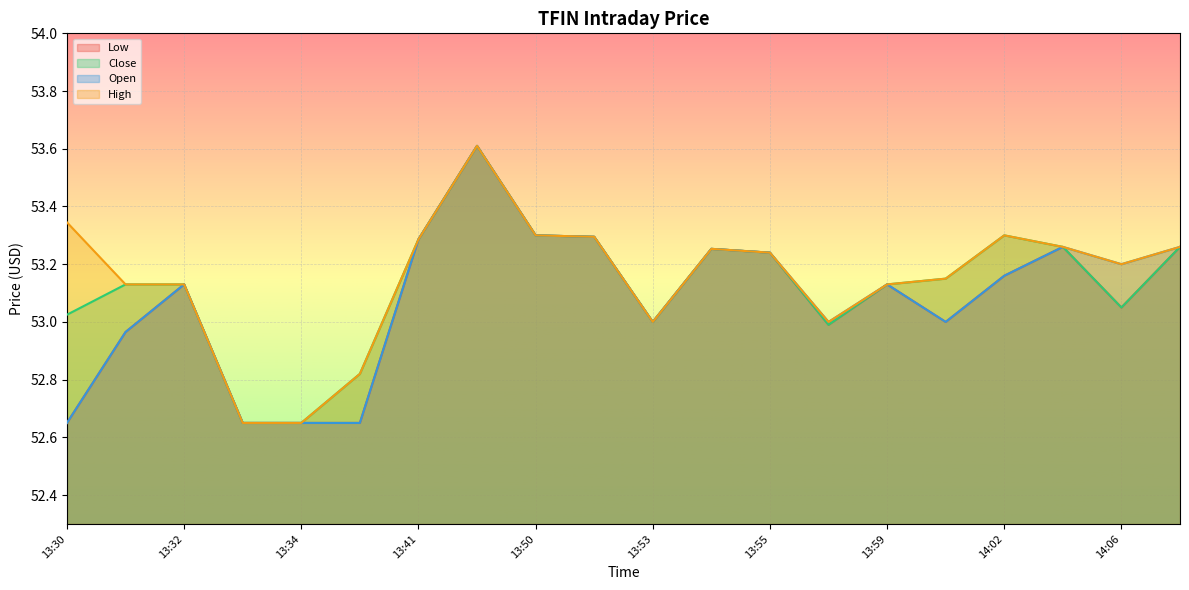

Reading right to left, what are all the values shown in this chart?

Low: 14:12=53.3	14:06=53.0	14:05=53.3	14:02=53.2	14:01=53.0	13:59=53.1	13:58=53.0	13:55=53.2	13:54=53.3	13:53=53.0	13:51=53.3	13:50=53.3	13:42=53.6	13:41=53.3	13:37=52.7	13:34=52.7	13:33=52.7	13:32=53.1	13:31=53.0	13:30=52.7
Close: 14:12=53.3	14:06=53.0	14:05=53.3	14:02=53.3	14:01=53.2	13:59=53.1	13:58=53.0	13:55=53.2	13:54=53.3	13:53=53.0	13:51=53.3	13:50=53.3	13:42=53.6	13:41=53.3	13:37=52.8	13:34=52.7	13:33=52.7	13:32=53.1	13:31=53.1	13:30=53.0
Open: 14:12=53.3	14:06=53.2	14:05=53.3	14:02=53.2	14:01=53.0	13:59=53.1	13:58=53.0	13:55=53.2	13:54=53.3	13:53=53.0	13:51=53.3	13:50=53.3	13:42=53.6	13:41=53.3	13:37=52.7	13:34=52.7	13:33=52.7	13:32=53.1	13:31=53.0	13:30=52.7
High: 14:12=53.3	14:06=53.2	14:05=53.3	14:02=53.3	14:01=53.2	13:59=53.1	13:58=53.0	13:55=53.2	13:54=53.3	13:53=53.0	13:51=53.3	13:50=53.3	13:42=53.6	13:41=53.3	13:37=52.8	13:34=52.7	13:33=52.7	13:32=53.1	13:31=53.1	13:30=53.3